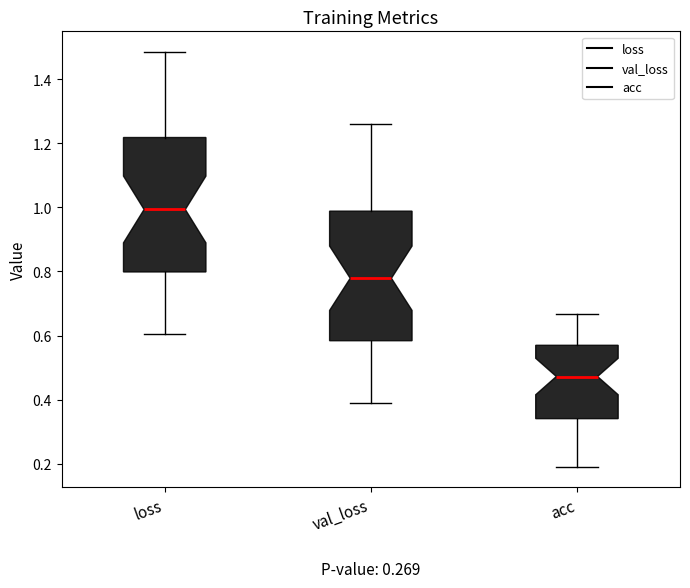

Where does the median line of the box for acc sit on the y-axis? The values are not printed on the chart, so give them approximately, as read against the axis.

0.48